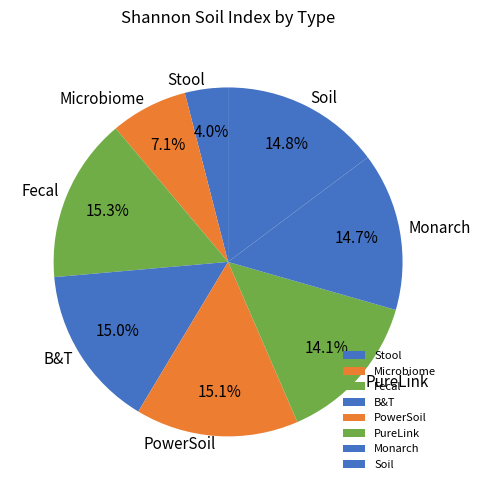

To the nearest percent, what is the difference between the largest and smallest slice percentages?

11%